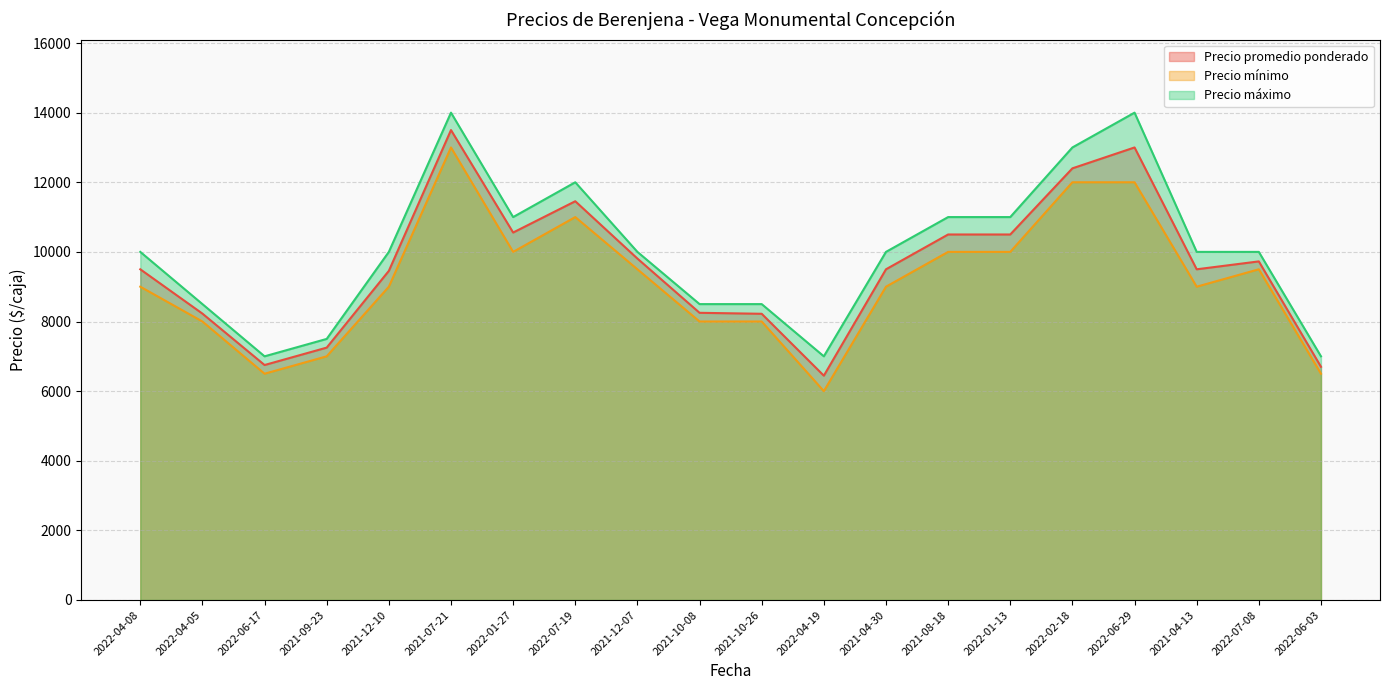

At which label does Precio mínimo first exceed 9000?

2021-07-21